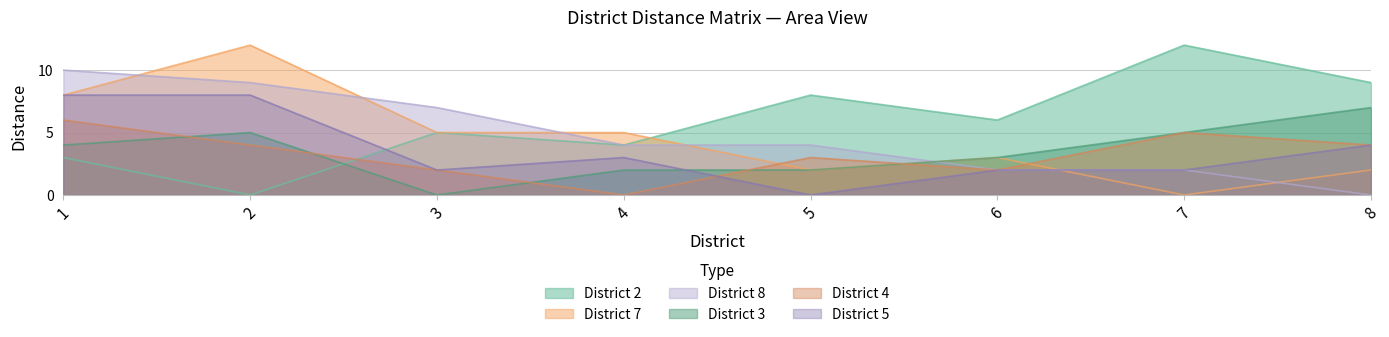

Rank the categories by District 4 value from highest to lowest.

1, 7, 2, 8, 5, 3, 6, 4